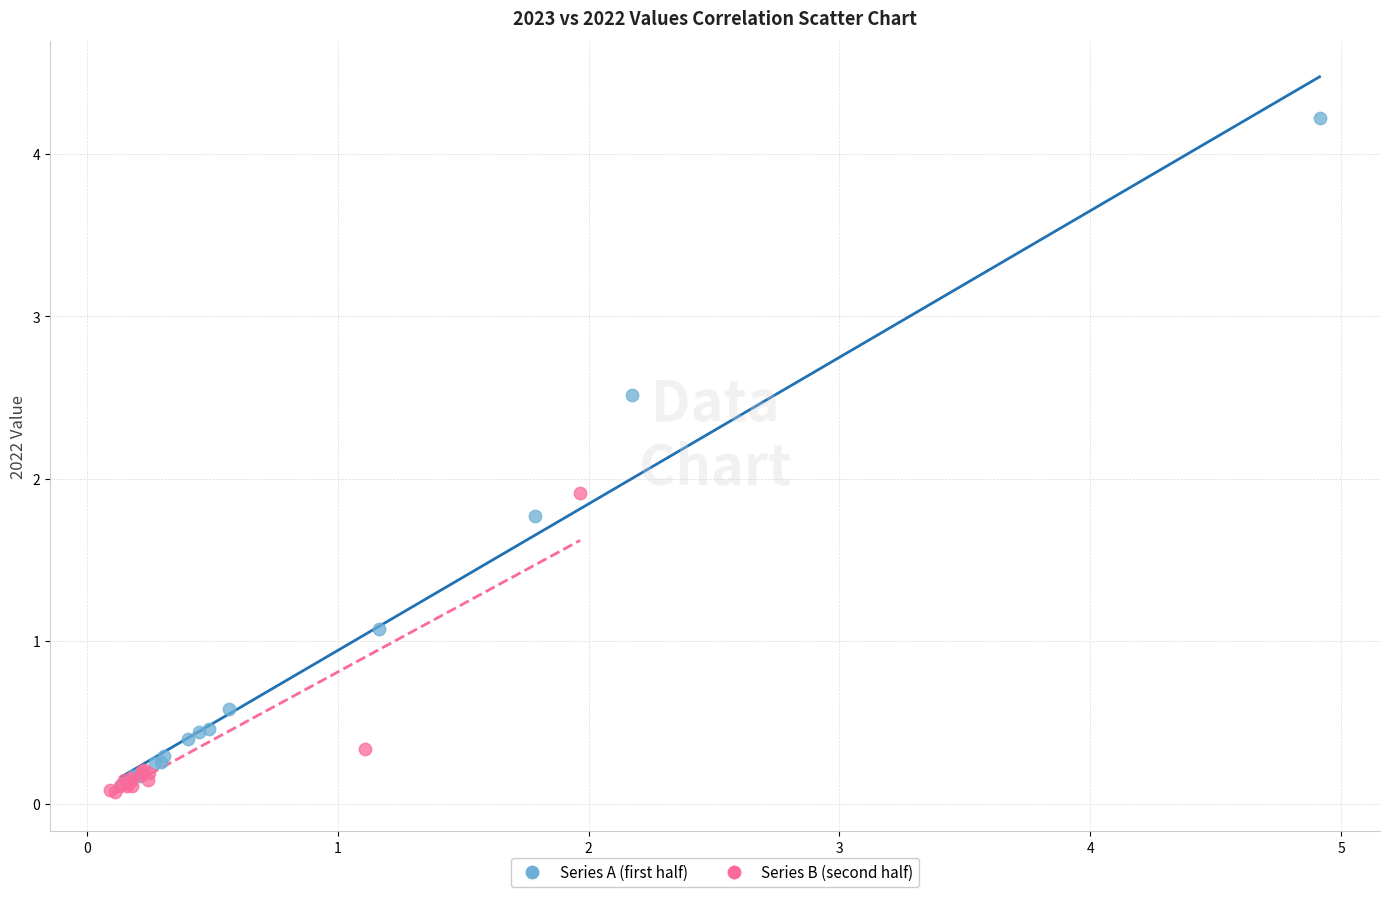

Which series has the widest spread of Y values?

Series A (first half)